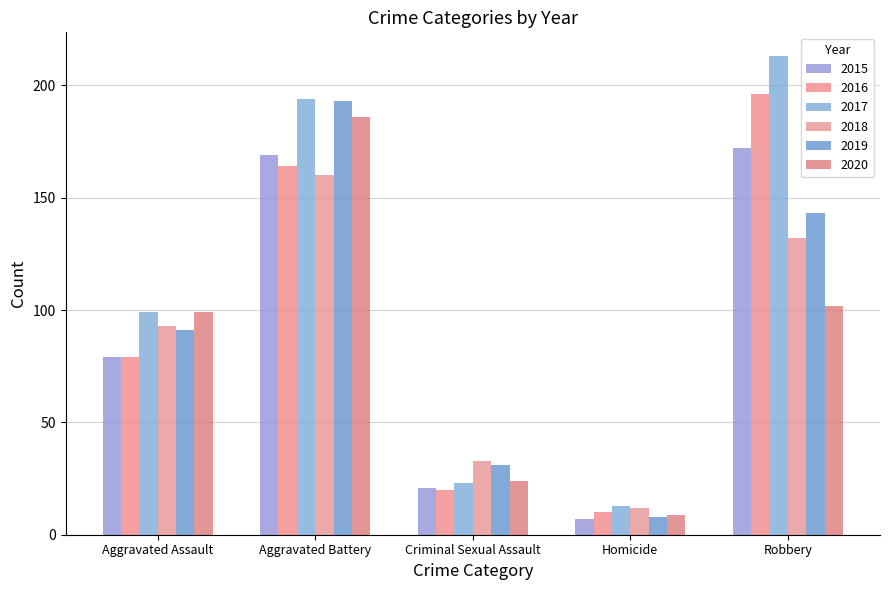

How many series are shown in this chart?

6